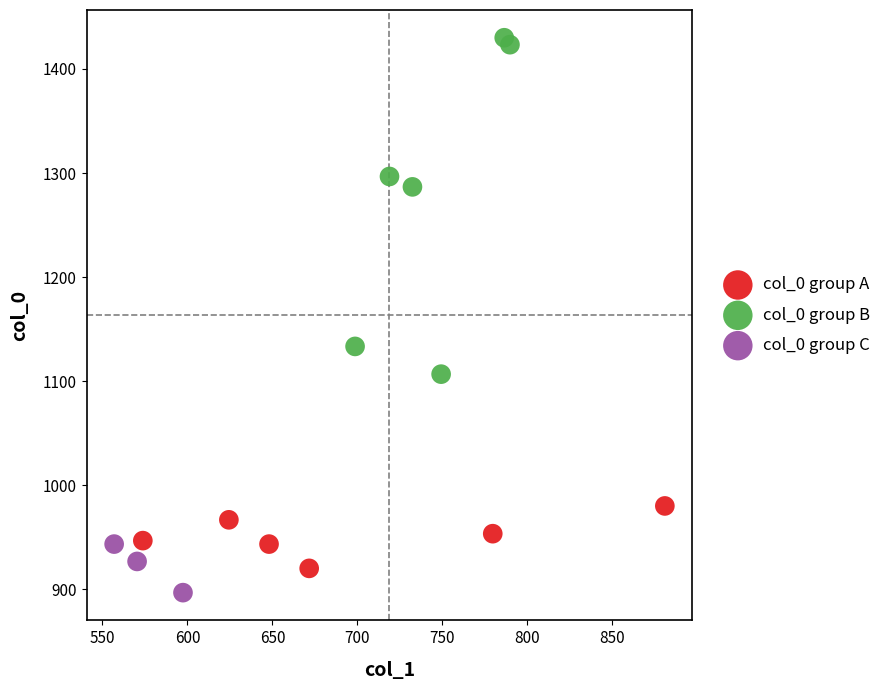

Which series reaches the maximum Y coordinate?

col_0 group B